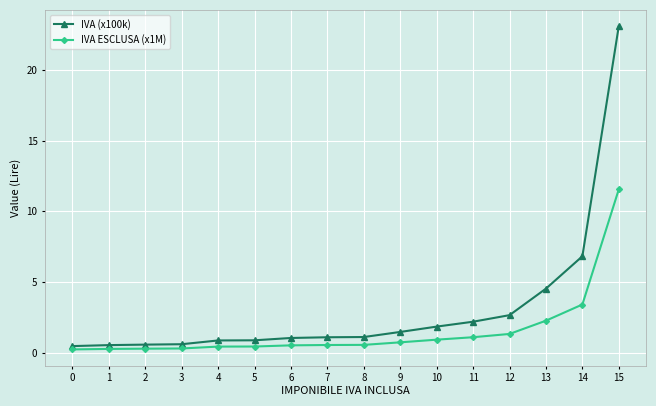

True or false: IVA ESCLUSA (x1M) and IVA (x100k) intersect in this chart.

False